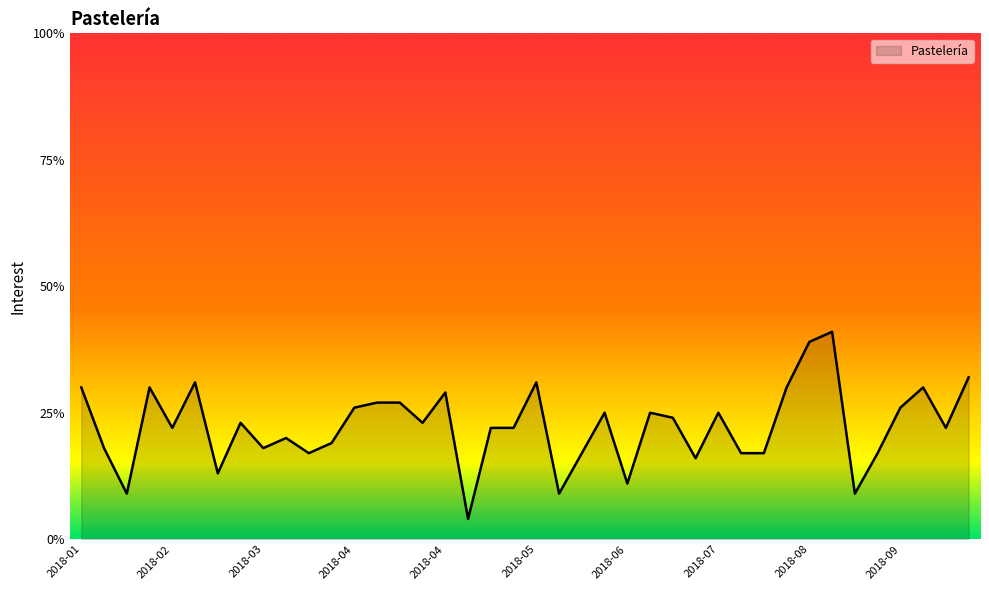

What is the maximum value shown in the chart?

41